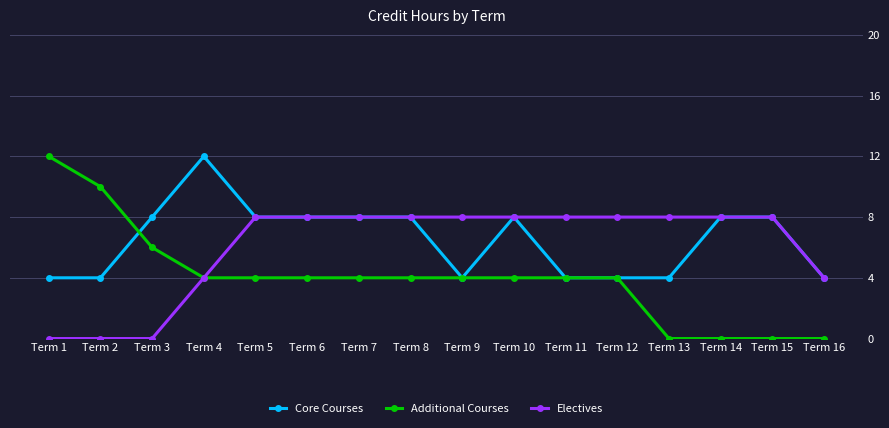

The Electives series shows 8 at Term 15. True or false?

True